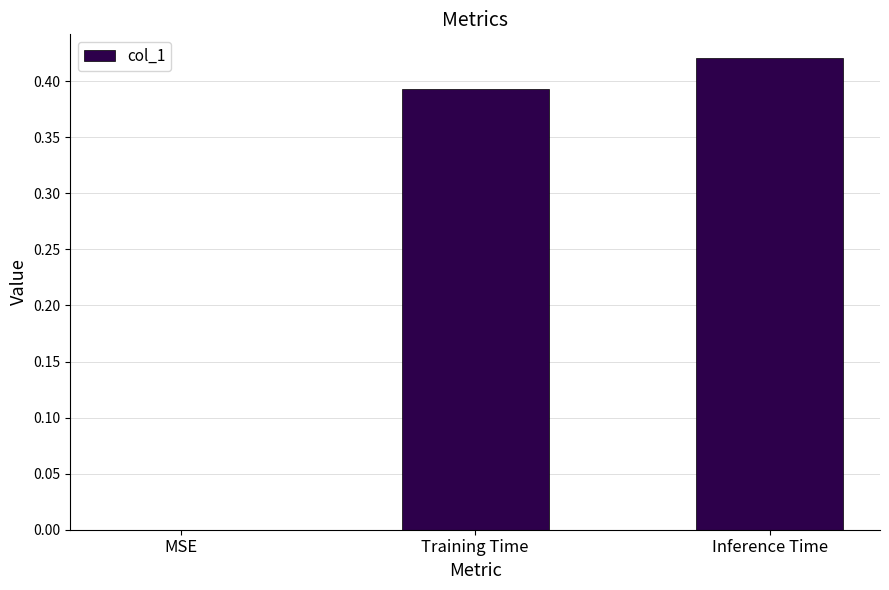

True or false: the data shows 0.0 at MSE.

True